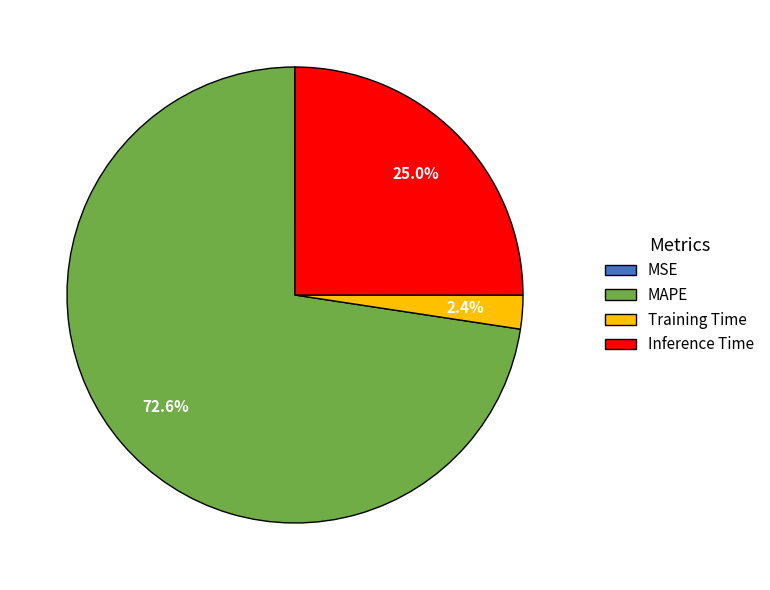

Is it true that MAPE is 87% of the pie?

False